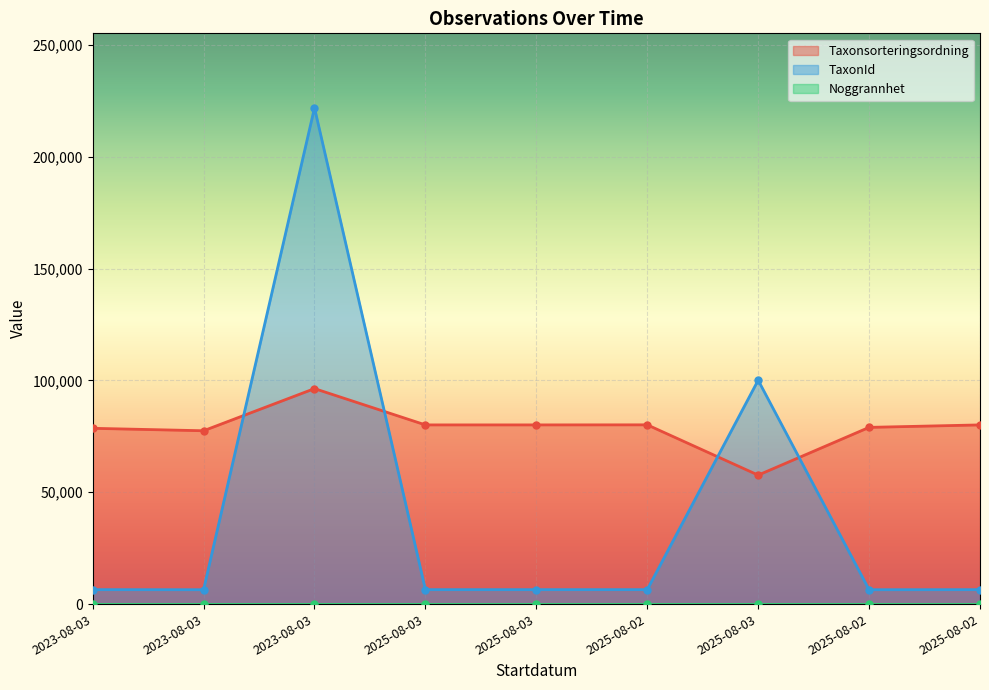

Reading right to left, list all the values displayed in this chart.

Taxonsorteringsordning: 80132	79029	57672	80161	80132	80132	96368	77515	78611
TaxonId: 6458	6425	100109	6462	6458	6458	221952	6425	6463